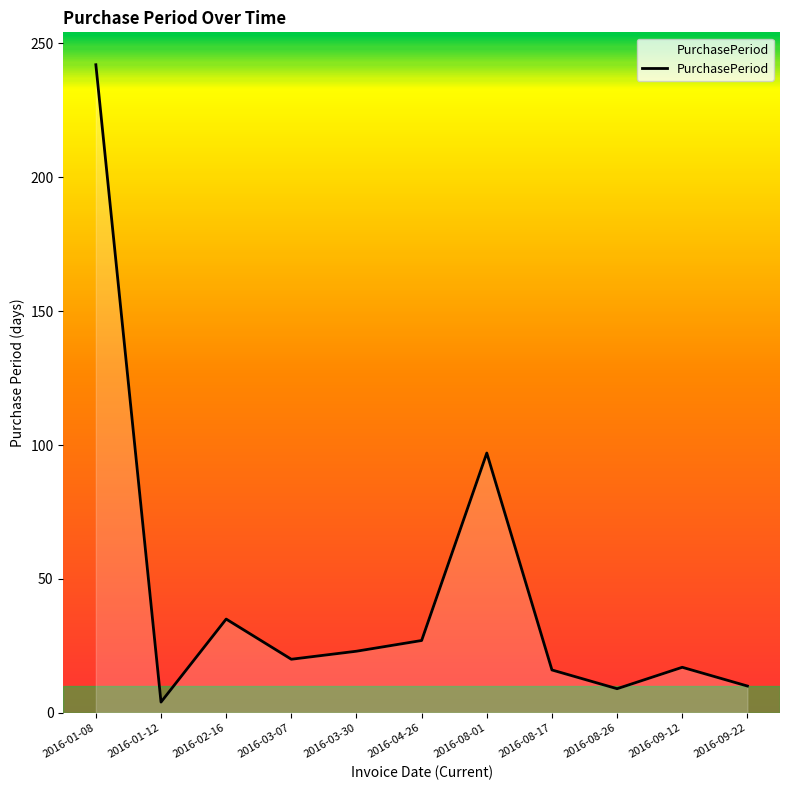

The value at 2016-08-17 is 16. True or false?

True